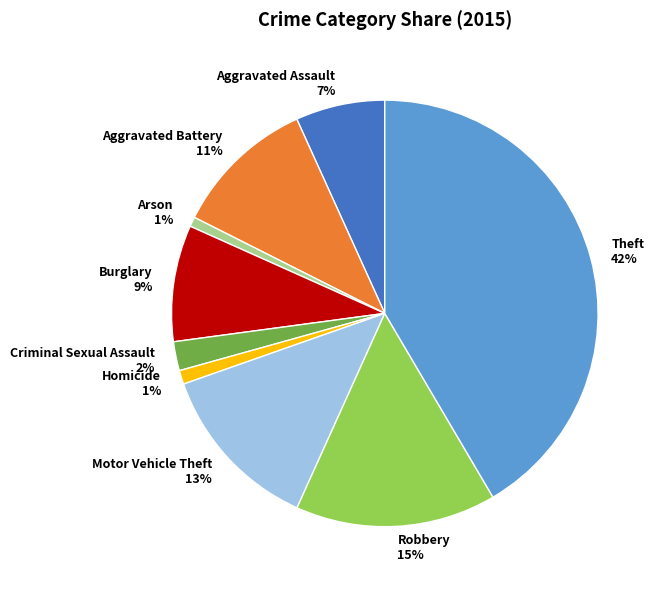

Which has a higher value, Motor Vehicle Theft or Theft?

Theft